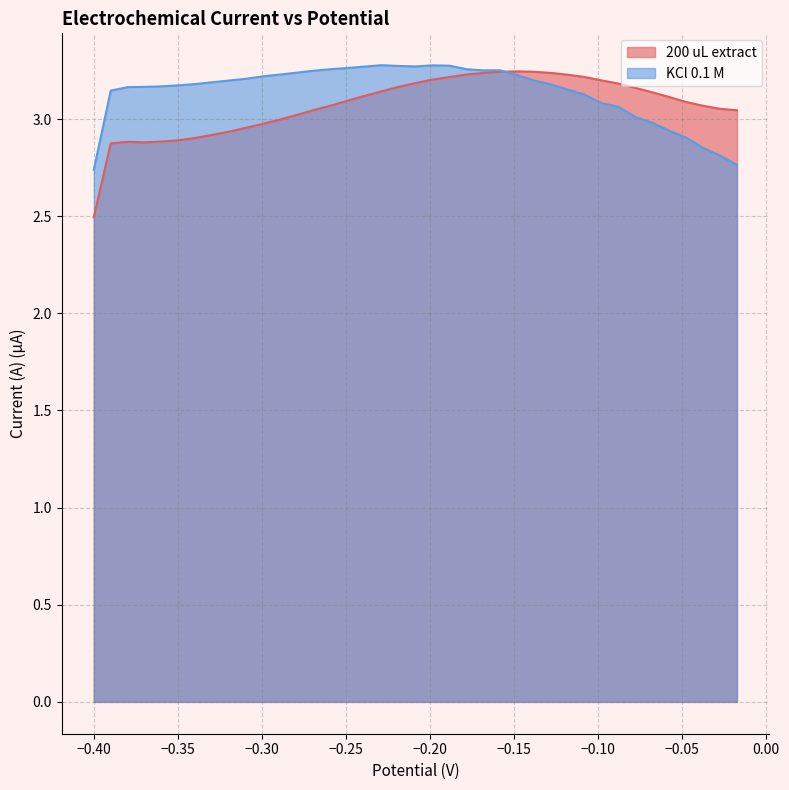

Reading left to right, extract all data points from this chart.

200 uL extract: 2.5	2.9	2.9	2.9	2.9	2.9	2.9	2.9	2.9	3.0	3.0	3.0	3.0	3.0	3.1	3.1	3.1	3.1	3.2	3.2	3.2	3.2	3.2	3.2	3.2	3.2	3.2	3.2	3.2	3.2	3.2	3.2	3.2	3.1	3.1	3.1	3.1	3.1	3.0
KCl 0.1 M: 2.7	3.1	3.2	3.2	3.2	3.2	3.2	3.2	3.2	3.2	3.2	3.2	3.2	3.2	3.3	3.3	3.3	3.3	3.3	3.3	3.3	3.3	3.3	3.3	3.3	3.2	3.2	3.2	3.2	3.1	3.1	3.1	3.0	3.0	2.9	2.9	2.9	2.8	2.8